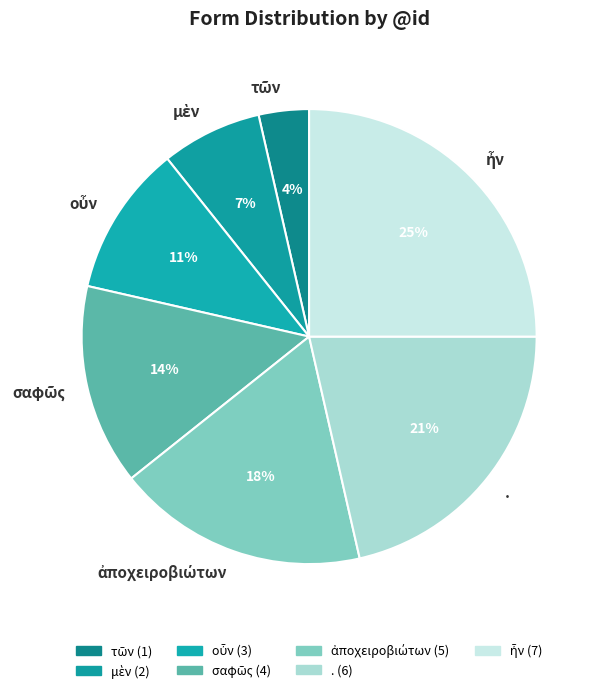

The . slice represents 21% of the pie. True or false?

True